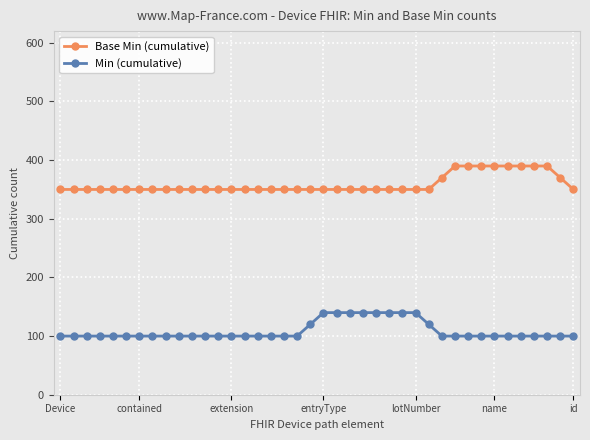

What is the minimum value for Min (cumulative)?

100